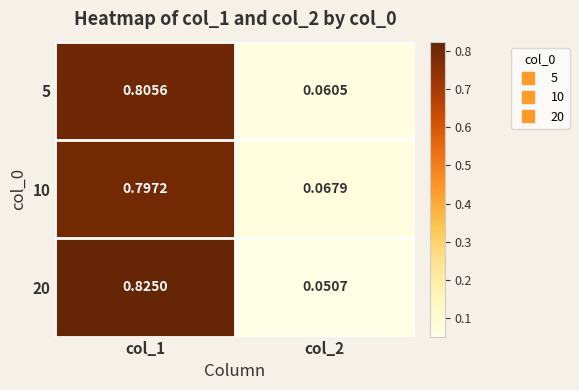

Which series changed the most between col_1 and col_2?

20